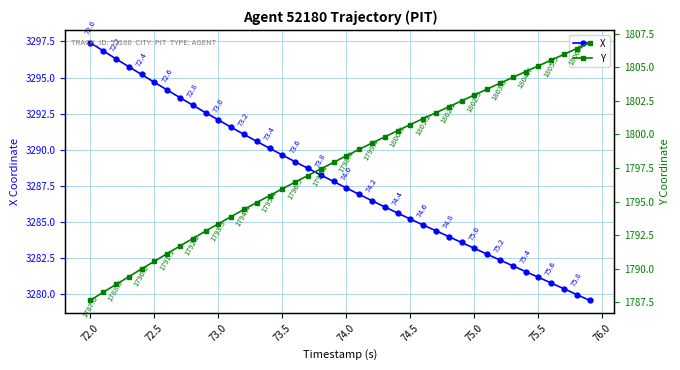

What are all the series names shown in the legend?

X, Y